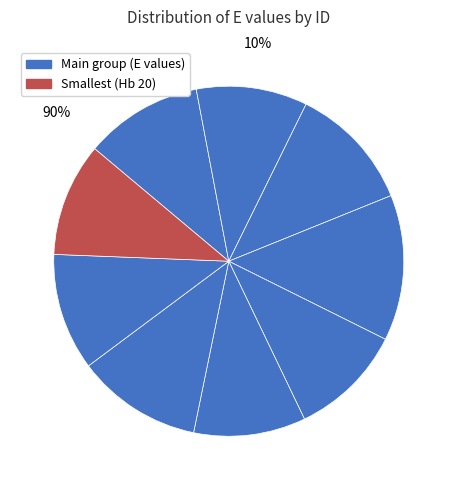

To the nearest percent, what is the difference between the Hb 23 and Hb 20 slice percentages?

1%